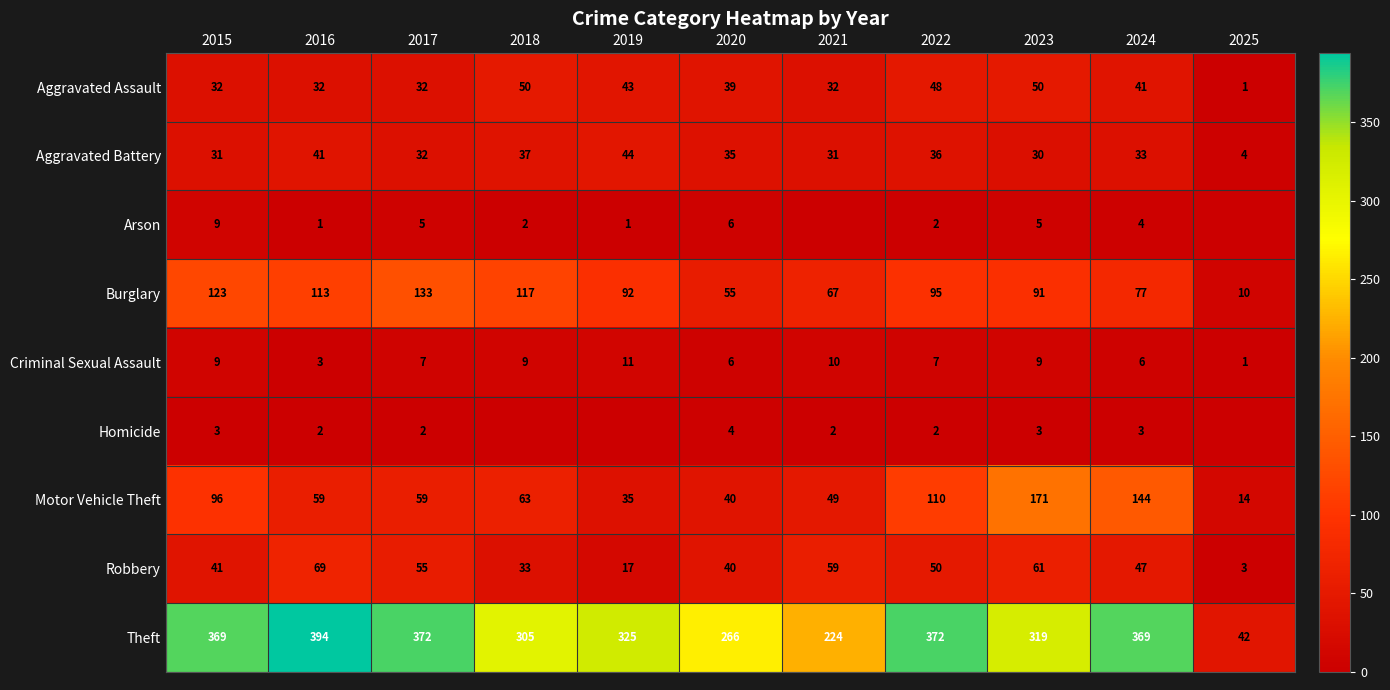

What is the sum of the Robbery values at 2019 and 2018?

50